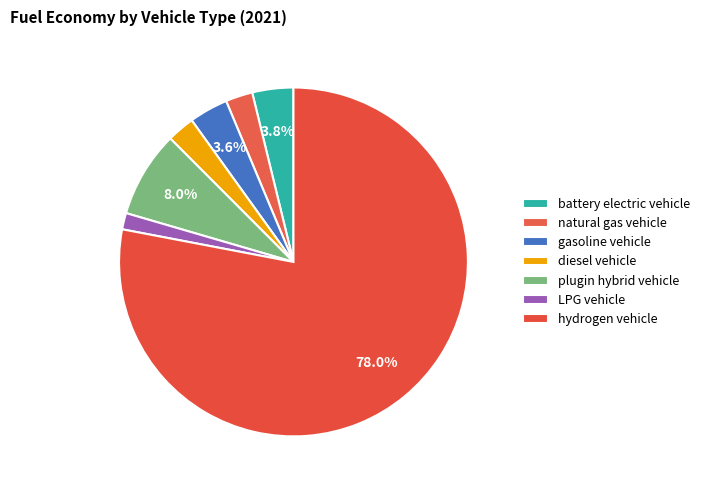

Between plugin hybrid vehicle and battery electric vehicle, which is larger?

plugin hybrid vehicle